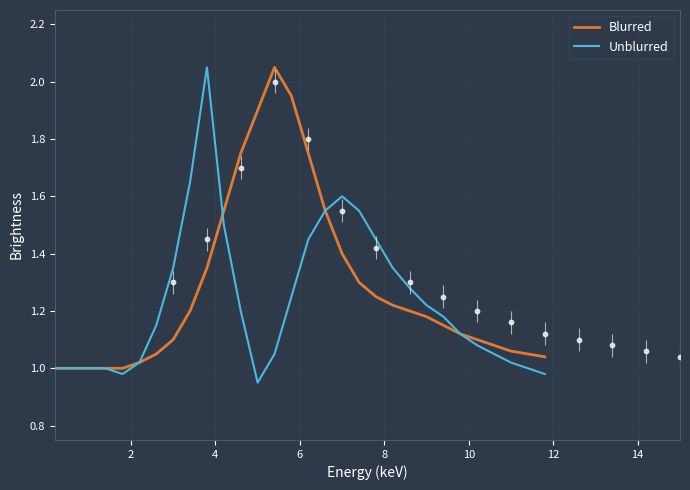

Which series reaches the minimum Y coordinate?

Unblurred